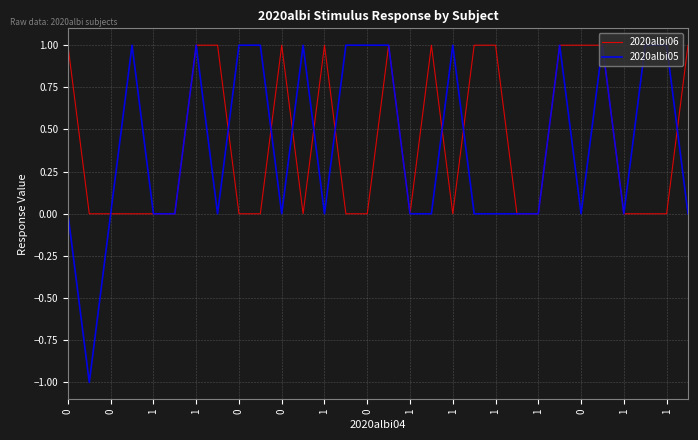

Which series has the widest spread of values?

2020albi05